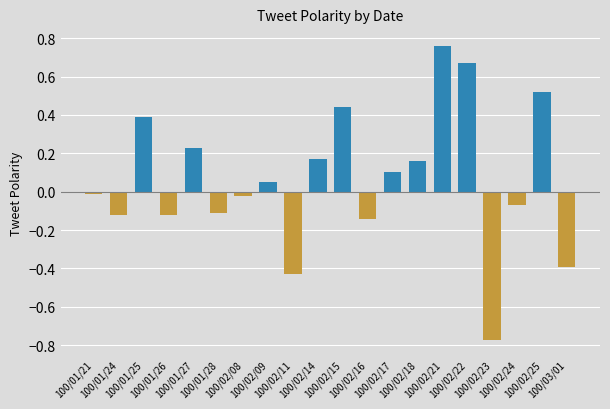

What is the difference between the maximum and second lowest values?

1.2